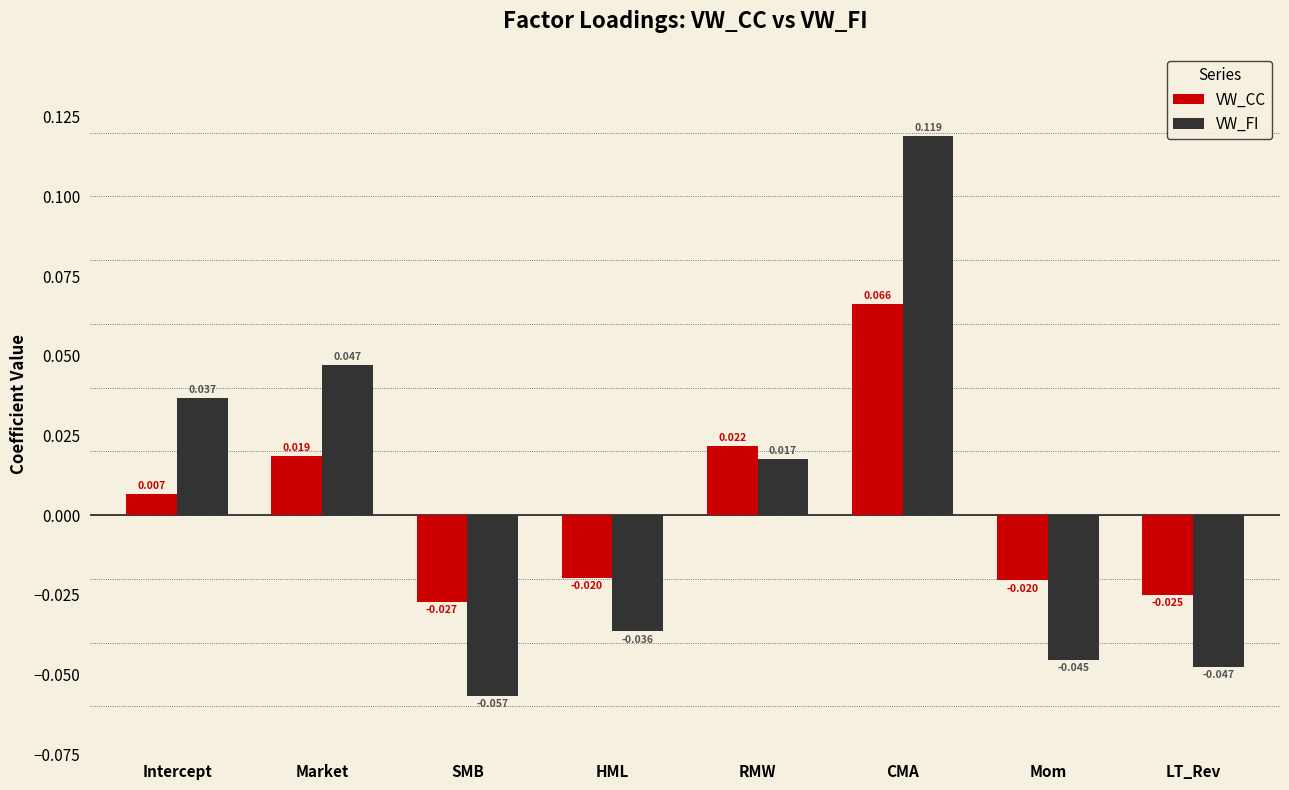

What is the difference between the maximum and minimum values in the VW_FI series?

0.2